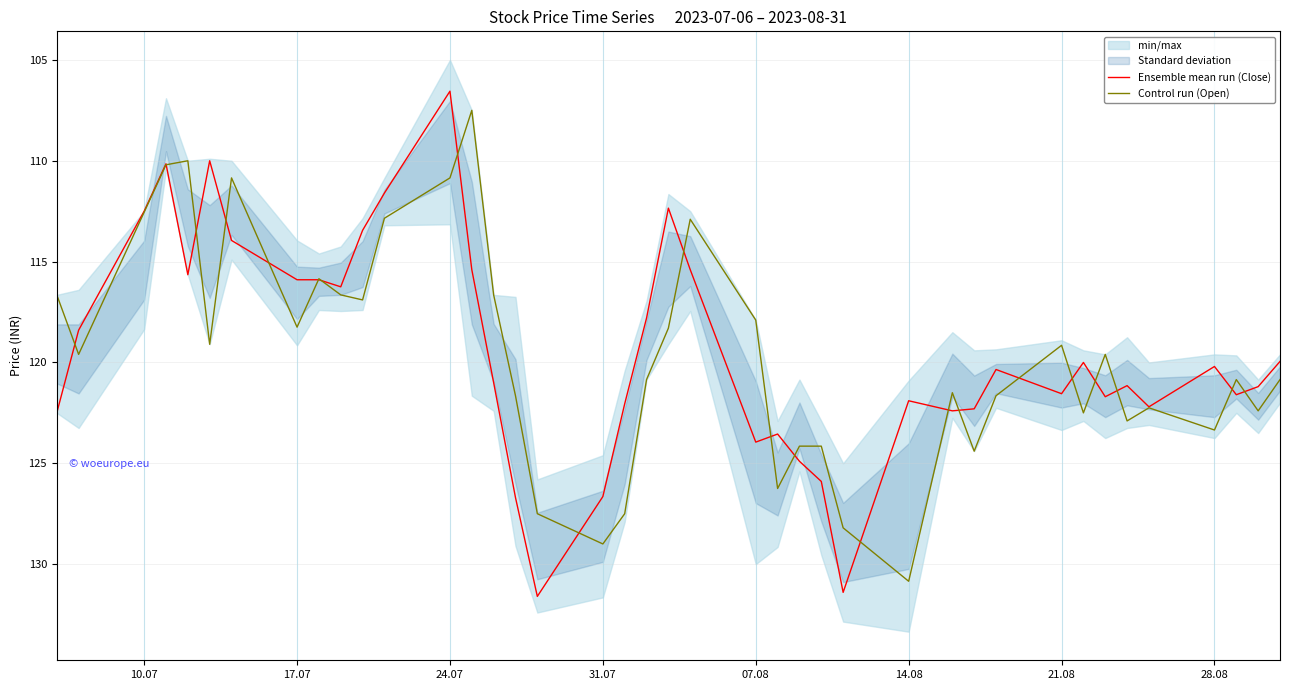

At which label does Ensemble mean run (Close) reach its minimum?

24.07